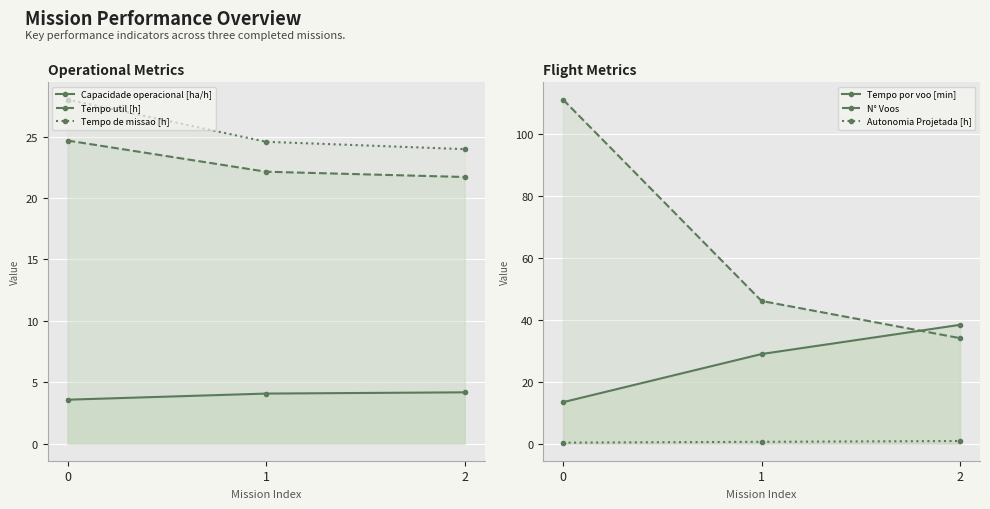

Which series has the largest total across all categories?

N° Voos